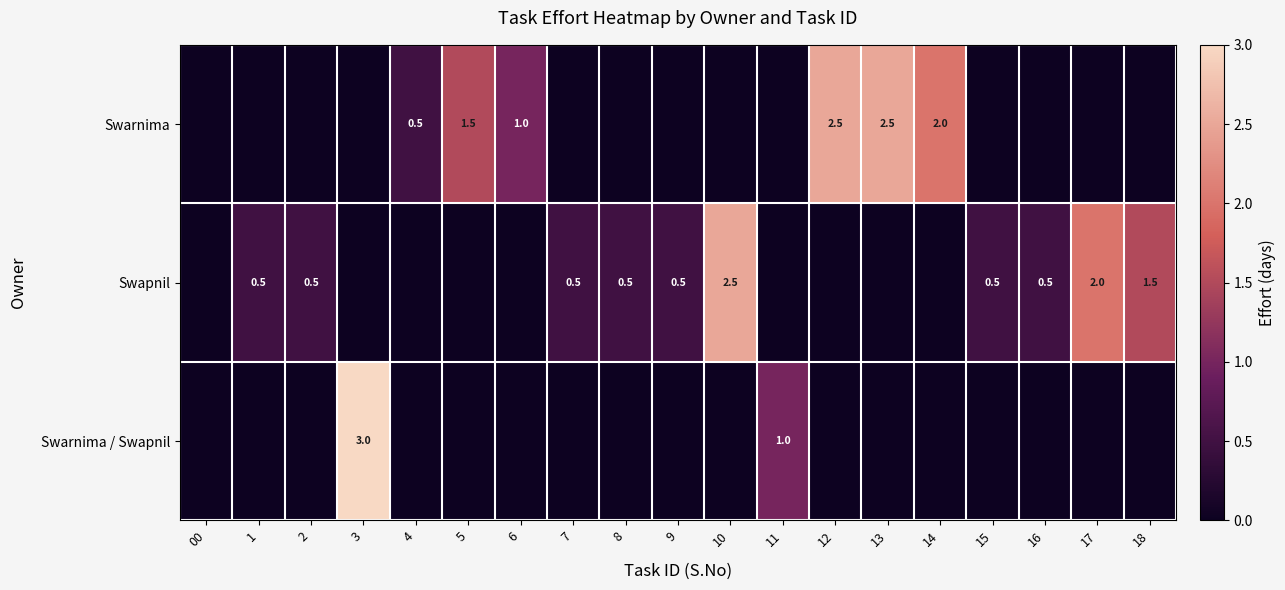

Is the value of Swapnil at 8 greater than the value of Swarnima at 12?

No